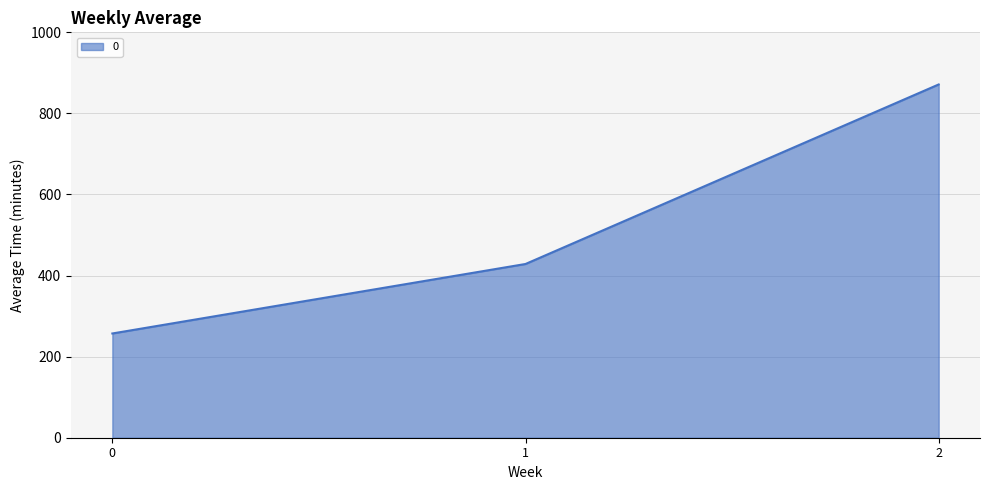

At which label does the data first exceed 428?

1